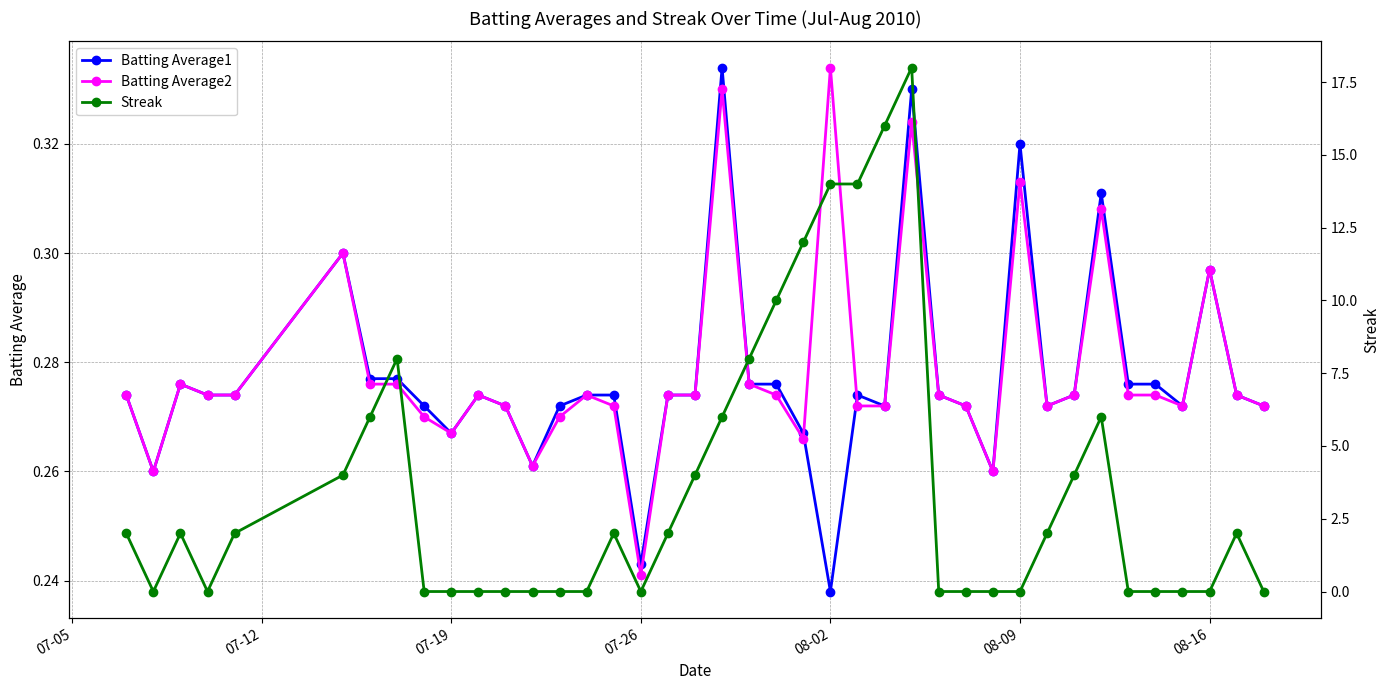

At which label does Batting Average2 reach its peak?

08-02